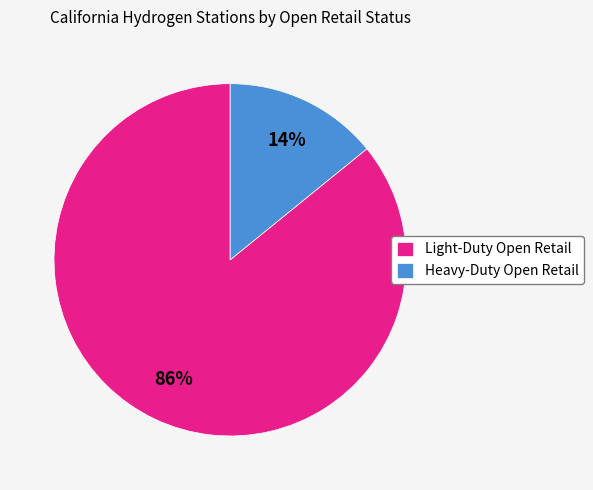

Rank the categories by value from lowest to highest.

Heavy-Duty Open Retail, Light-Duty Open Retail